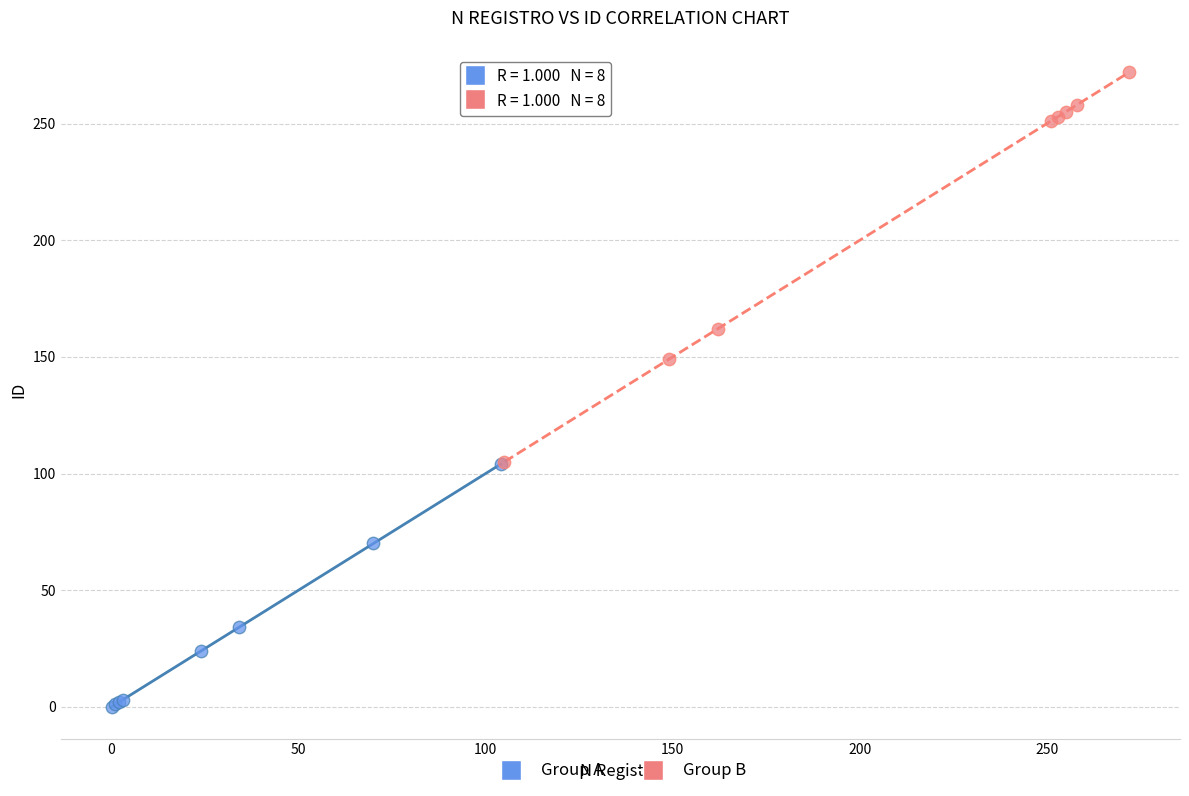

Which series reaches the maximum Y coordinate?

Group B